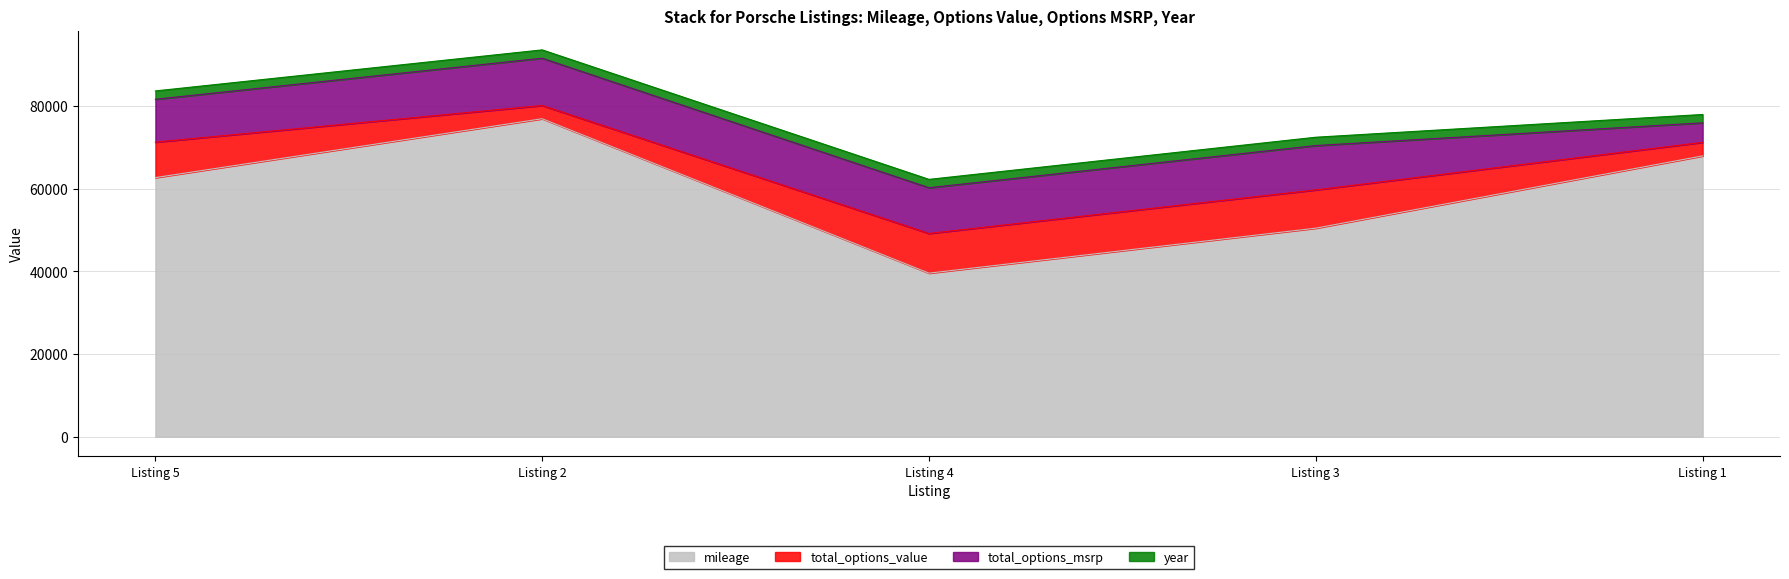

What is the label of the 2nd point from the left?

Listing 2